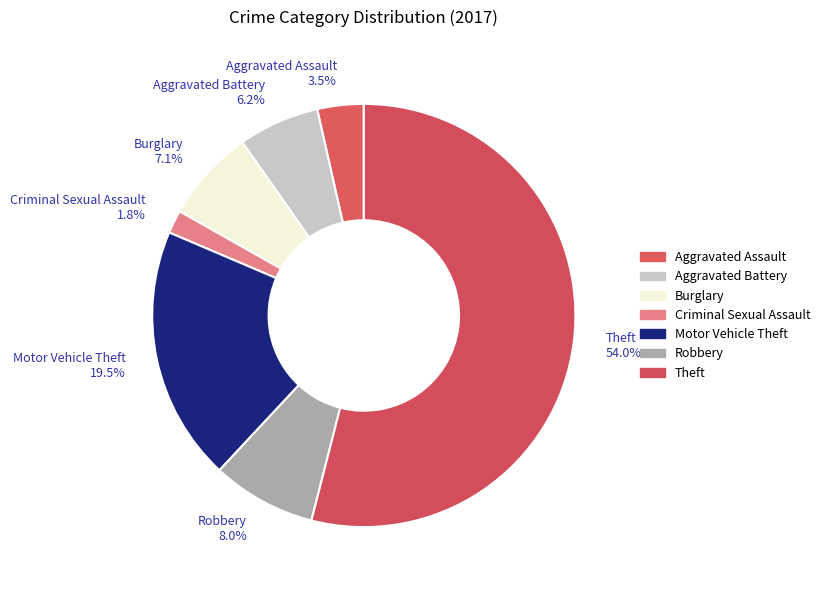

Is Theft the majority of the pie?

Yes